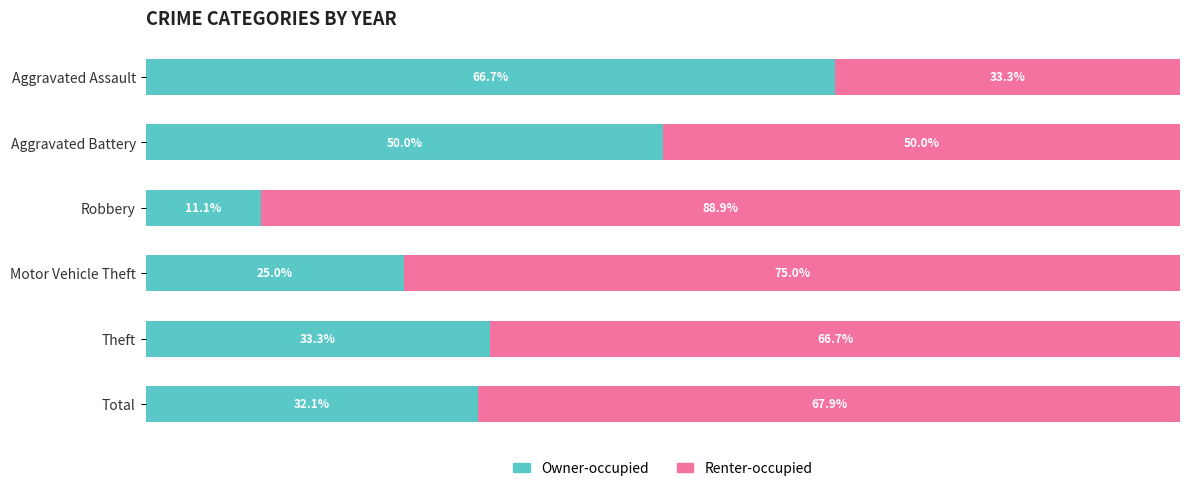

Rank the categories by Owner-occupied value from lowest to highest.

Robbery, Motor Vehicle Theft, Total, Theft, Aggravated Battery, Aggravated Assault